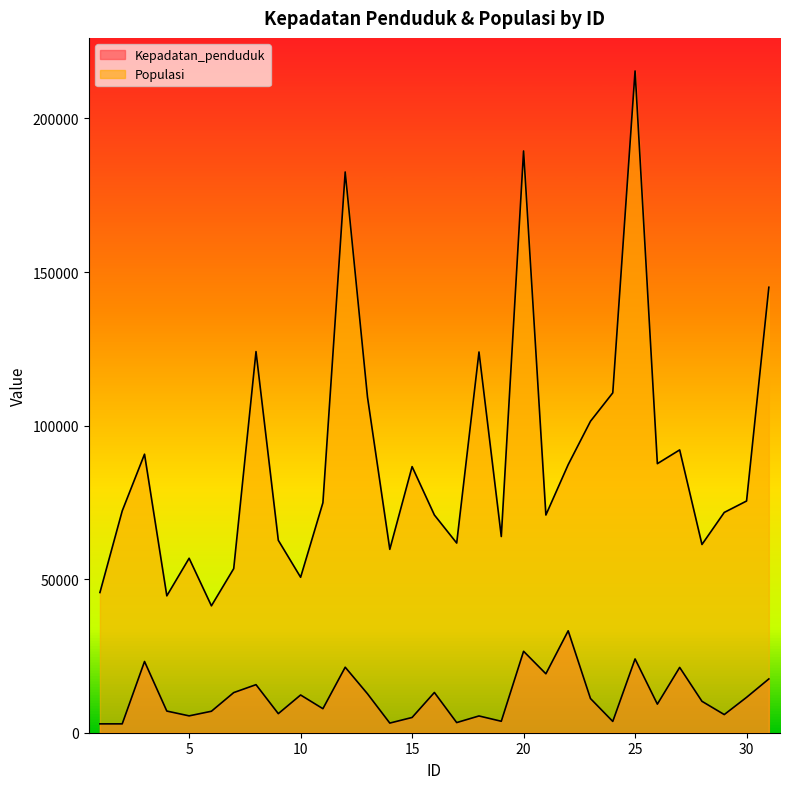

True or false: Kepadatan_penduduk has more than 0 points higher than both neighbors.

True